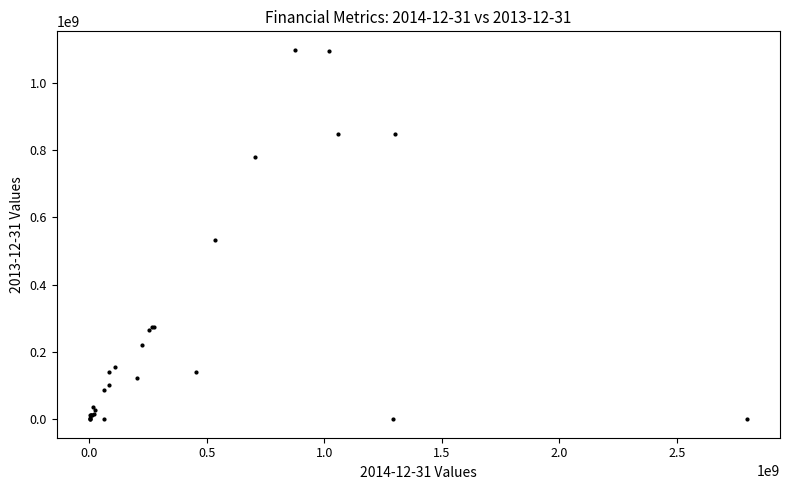

What Y value in the scatter plot is closest to 549276000?

533000000